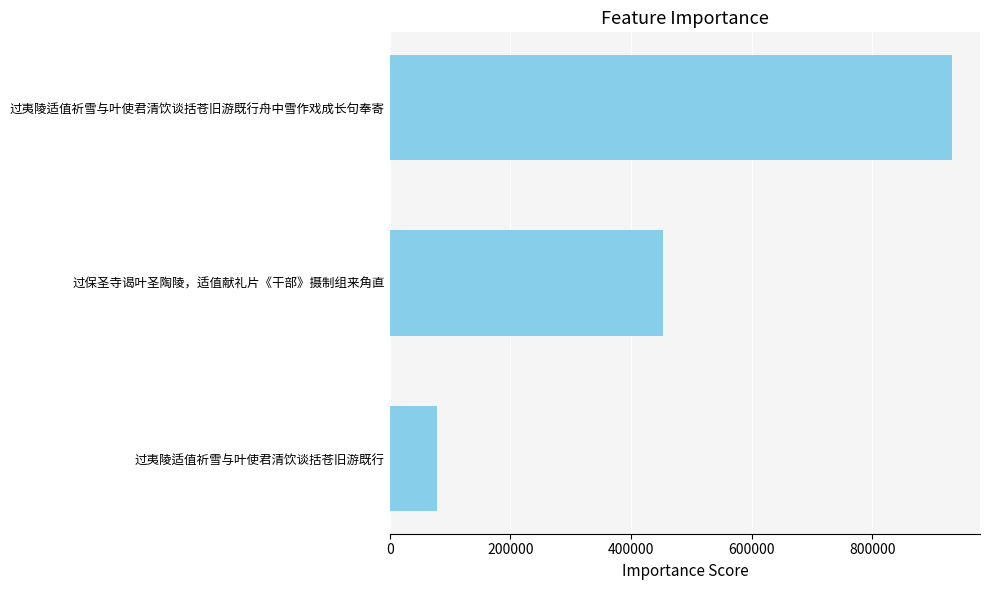

How many values are between 77886 and 931877?

3